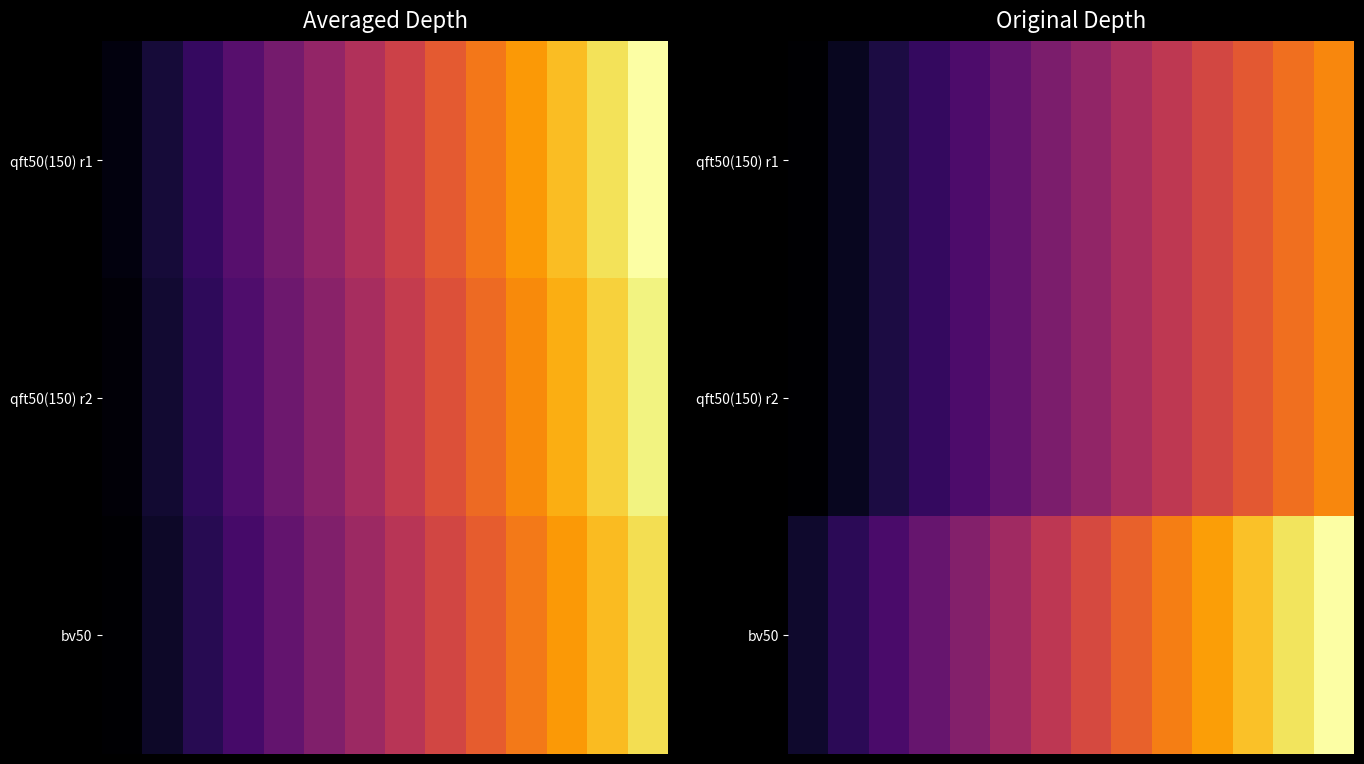

Which series has the largest total across all categories?

bv50